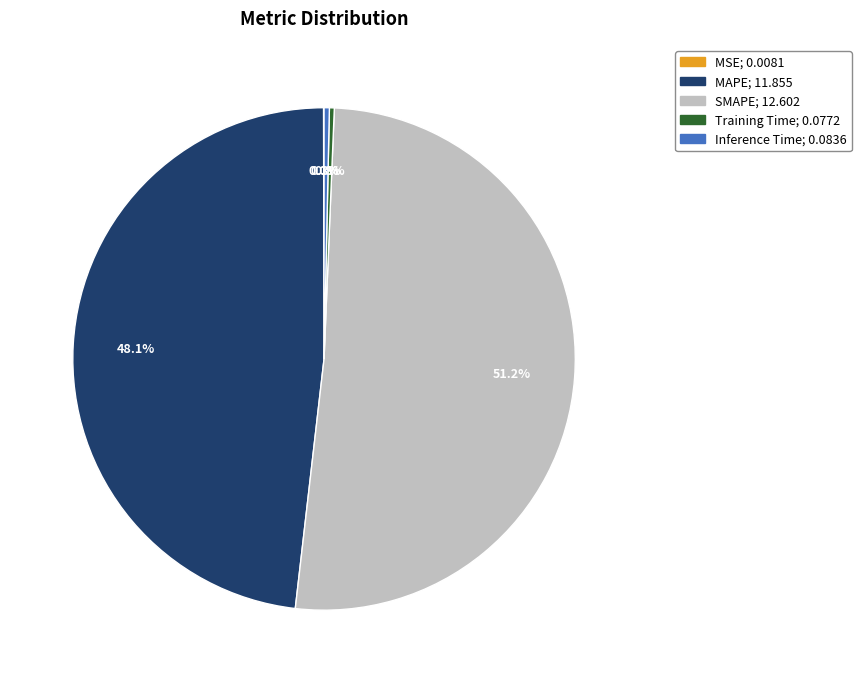

Which category has the biggest portion of the pie?

SMAPE